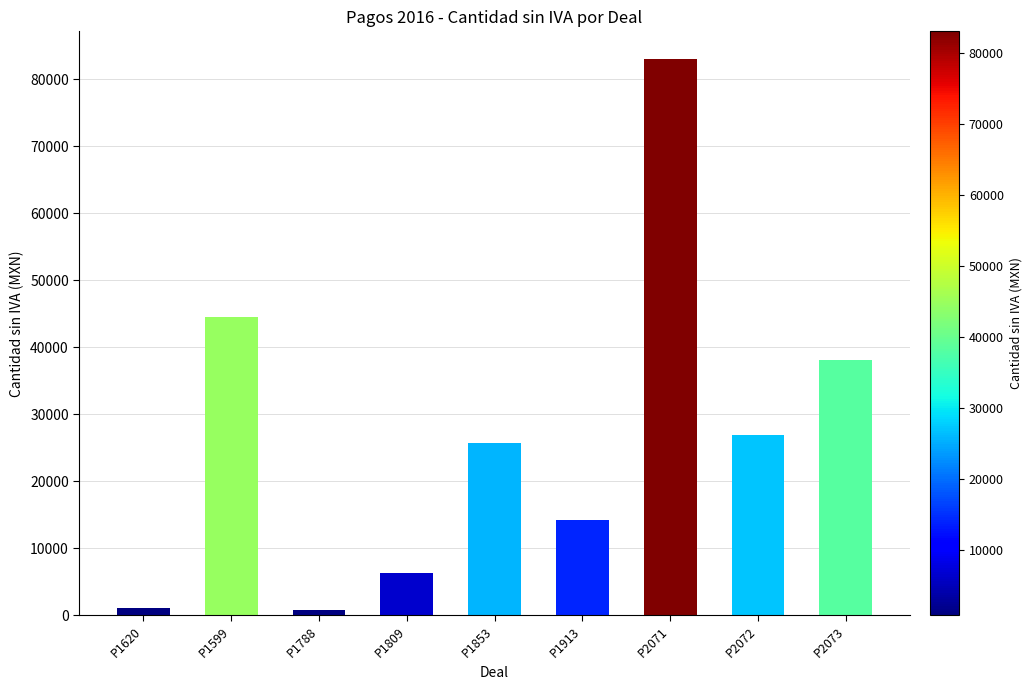

Between P2071 and P1599, which is larger?

P2071